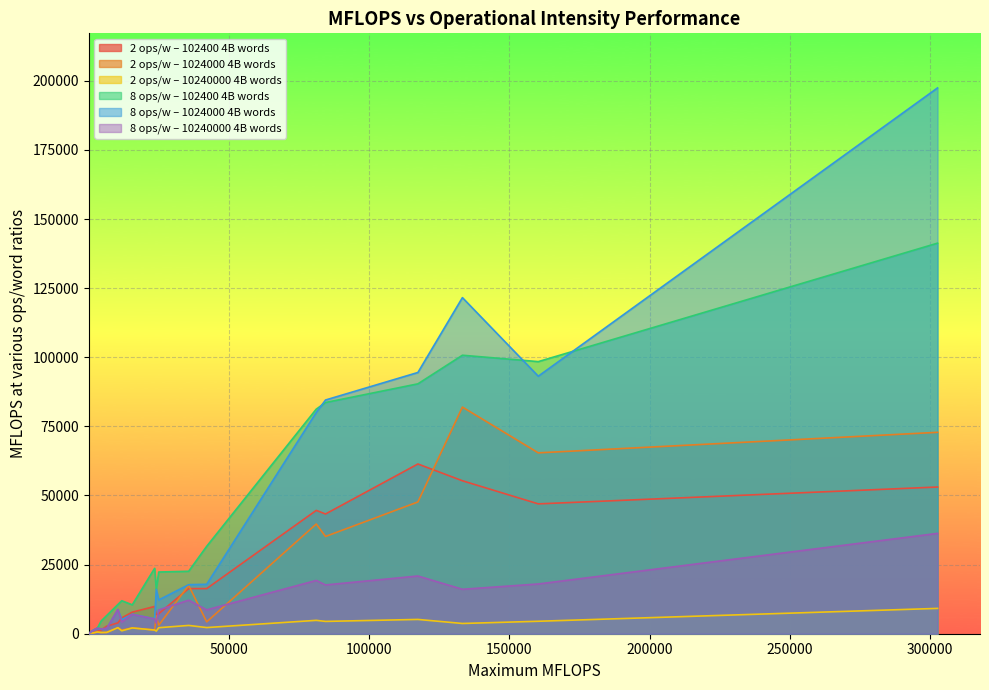

Reading left to right, what are all the values shown in this chart?

2 ops/w – 102400 4B words: Raspberry PI=44.0	Pentium M725=309.0	Pentium 4=355.8	Odroid X2=893.0	Raspberry PI 3=1375.0	Orange Pi PC2=2737.0	E2C+DSP=3923.0	Atom Z8350=5725.0	MBE1C-PC=7804.0	Odroid N2=9859.0	Core 2 Duo T9400=6614.0	Core i3-m330=7256.0	E2S-PC401=16319.0	AMD A6-3650=16325.0	Core i7-4700MQ=44608.0	Core i7-2600=43309.0	AWS Graviton=61397.0	E2S-EL2S4=55325.0	E8C-SWTX=46965.0	E8C2-1200=53065.0
2 ops/w – 1024000 4B words: Raspberry PI=43.0	Pentium M725=304.0	Pentium 4=360.6	Odroid X2=598.0	Raspberry PI 3=441.0	Orange Pi PC2=482.0	E2C+DSP=2195.0	Atom Z8350=1303.0	MBE1C-PC=2103.0	Odroid N2=1360.0	Core 2 Duo T9400=6501.0	Core i3-m330=3089.0	E2S-PC401=17495.0	AMD A6-3650=4294.0	Core i7-4700MQ=39682.0	Core i7-2600=35180.0	AWS Graviton=47660.0	E2S-EL2S4=81983.0	E8C-SWTX=65423.0	E8C2-1200=72849.0
2 ops/w – 10240000 4B words: Raspberry PI=31.0	Pentium M725=243.0	Pentium 4=328.4	Odroid X2=620.0	Raspberry PI 3=435.0	Orange Pi PC2=475.0	E2C+DSP=2187.0	Atom Z8350=1052.0	MBE1C-PC=2089.0	Odroid N2=1328.0	Core 2 Duo T9400=949.0	Core i3-m330=2177.0	E2S-PC401=2998.0	AMD A6-3650=2226.0	Core i7-4700MQ=4836.0	Core i7-2600=4454.0	AWS Graviton=5169.0	E2S-EL2S4=3706.0	E8C-SWTX=4505.0	E8C2-1200=9159.0
8 ops/w – 102400 4B words: Raspberry PI=96.0	Pentium M725=309.0	Pentium 4=1344.3	Odroid X2=2077.0	Raspberry PI 3=4621.0	Orange Pi PC2=6597.0	E2C+DSP=10556.0	Atom Z8350=11934.0	MBE1C-PC=10453.0	Odroid N2=23657.0	Core 2 Duo T9400=16025.0	Core i3-m330=22321.0	E2S-PC401=22592.0	AMD A6-3650=31623.0	Core i7-4700MQ=81235.0	Core i7-2600=83624.0	AWS Graviton=90387.0	E2S-EL2S4=100732.0	E8C-SWTX=98423.0	E8C2-1200=141270.0
8 ops/w – 1024000 4B words: Raspberry PI=88.0	Pentium M725=304.0	Pentium 4=1315.4	Odroid X2=1987.0	Raspberry PI 3=1699.0	Orange Pi PC2=1909.0	E2C+DSP=8722.0	Atom Z8350=5077.0	MBE1C-PC=7041.0	Odroid N2=5398.0	Core 2 Duo T9400=16043.0	Core i3-m330=12217.0	E2S-PC401=17738.0	AMD A6-3650=17883.0	Core i7-4700MQ=80026.0	Core i7-2600=84536.0	AWS Graviton=94494.0	E2S-EL2S4=121570.0	E8C-SWTX=93145.0	E8C2-1200=197423.0
8 ops/w – 10240000 4B words: Raspberry PI=79.5	Pentium M725=243.0	Pentium 4=1230.0	Odroid X2=2015.0	Raspberry PI 3=1737.0	Orange Pi PC2=1896.0	E2C+DSP=8761.0	Atom Z8350=4204.0	MBE1C-PC=7003.0	Odroid N2=5318.0	Core 2 Duo T9400=3813.0	Core i3-m330=8613.0	E2S-PC401=12125.0	AMD A6-3650=8640.0	Core i7-4700MQ=19272.0	Core i7-2600=17643.0	AWS Graviton=20880.0	E2S-EL2S4=16075.0	E8C-SWTX=17994.0	E8C2-1200=36293.0